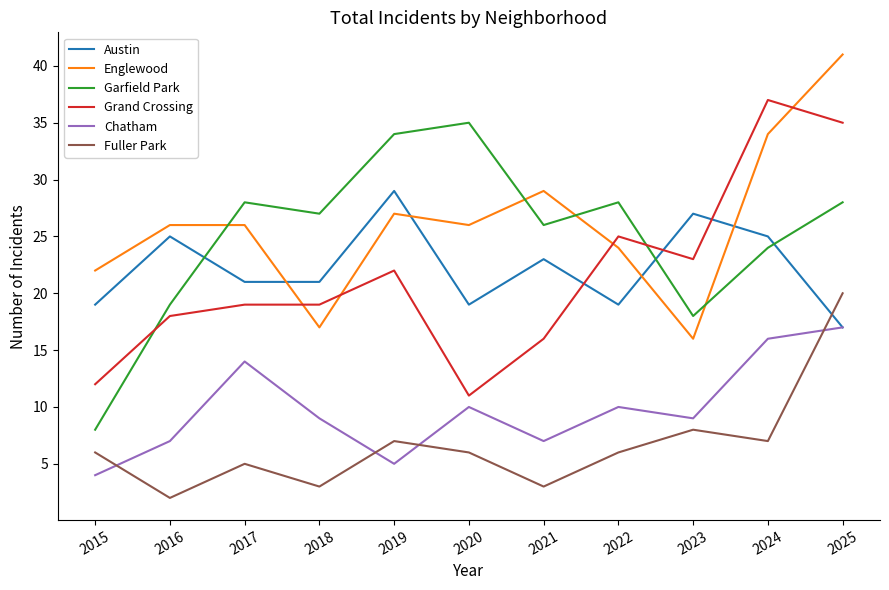

Reading left to right, list all the values displayed in this chart.

Austin: 2015=19	2016=25	2017=21	2018=21	2019=29	2020=19	2021=23	2022=19	2023=27	2024=25	2025=17
Englewood: 2015=22	2016=26	2017=26	2018=17	2019=27	2020=26	2021=29	2022=24	2023=16	2024=34	2025=41
Garfield Park: 2015=8	2016=19	2017=28	2018=27	2019=34	2020=35	2021=26	2022=28	2023=18	2024=24	2025=28
Grand Crossing: 2015=12	2016=18	2017=19	2018=19	2019=22	2020=11	2021=16	2022=25	2023=23	2024=37	2025=35
Chatham: 2015=4	2016=7	2017=14	2018=9	2019=5	2020=10	2021=7	2022=10	2023=9	2024=16	2025=17
Fuller Park: 2015=6	2016=2	2017=5	2018=3	2019=7	2020=6	2021=3	2022=6	2023=8	2024=7	2025=20